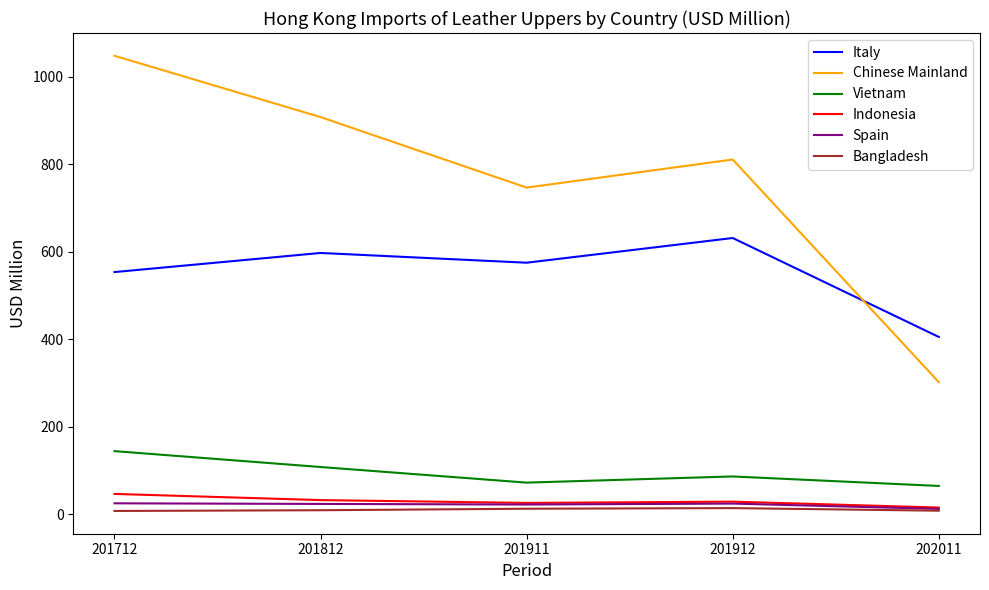

What are all the series names shown in the legend?

Italy, Chinese Mainland, Vietnam, Indonesia, Spain, Bangladesh